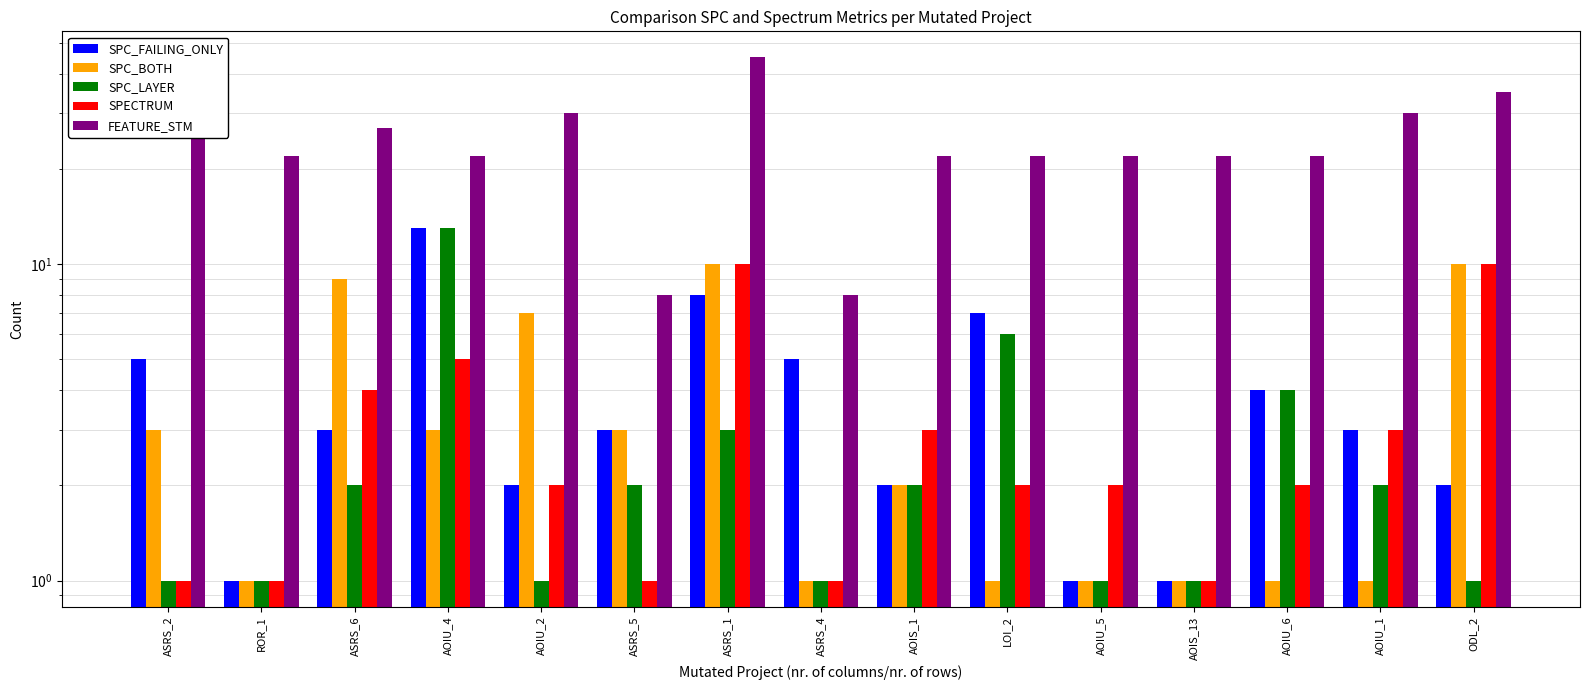

What is the difference between the maximum and minimum values in the SPC_BOTH series?

9